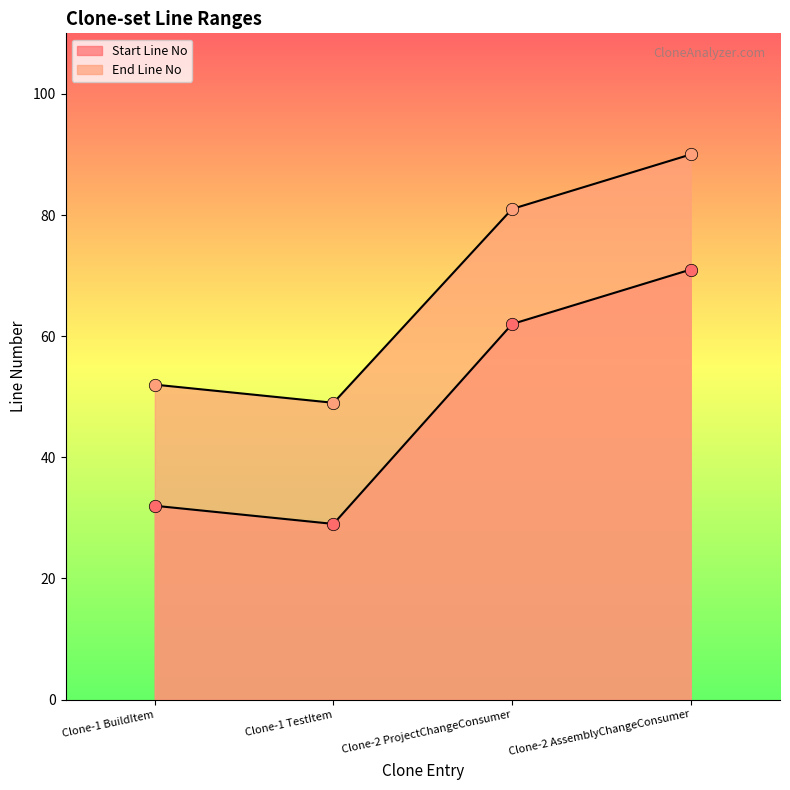

Which series contains the highest Y value?

End Line No